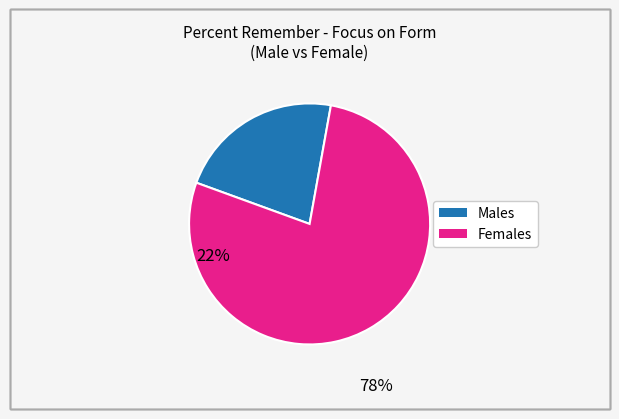

Is there any slice that represents more than half of the pie?

Yes